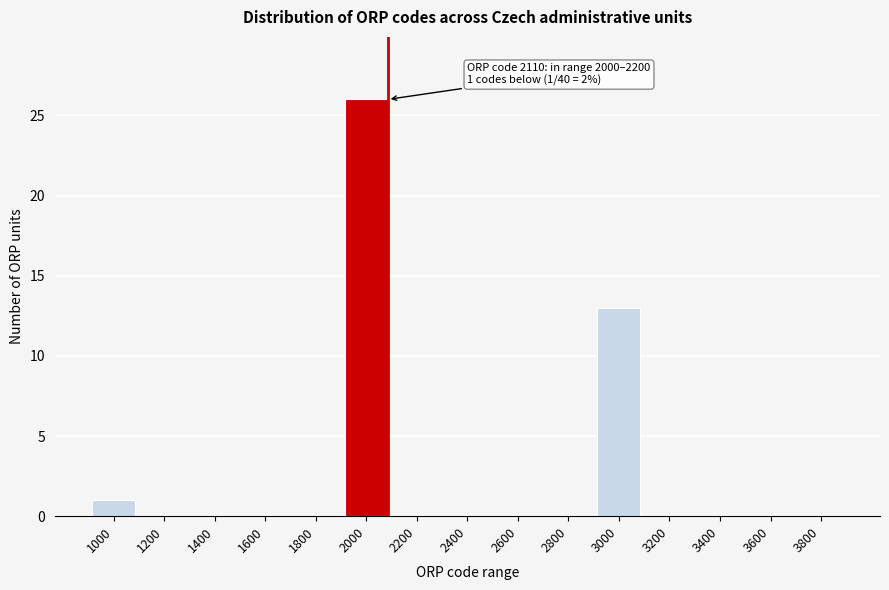

Reading left to right, extract all data points from this chart.

1000=1	1200=0	1400=0	1600=0	1800=0	2000=26	2200=0	2400=0	2600=0	2800=0	3000=13	3200=0	3400=0	3600=0	3800=0